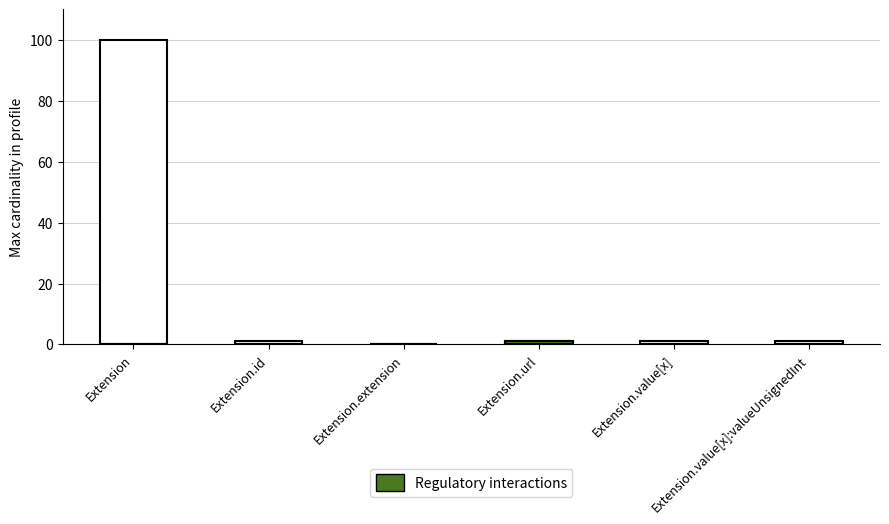

What is the label of the 1st bar from the right?

Extension.value[x]:valueUnsignedInt